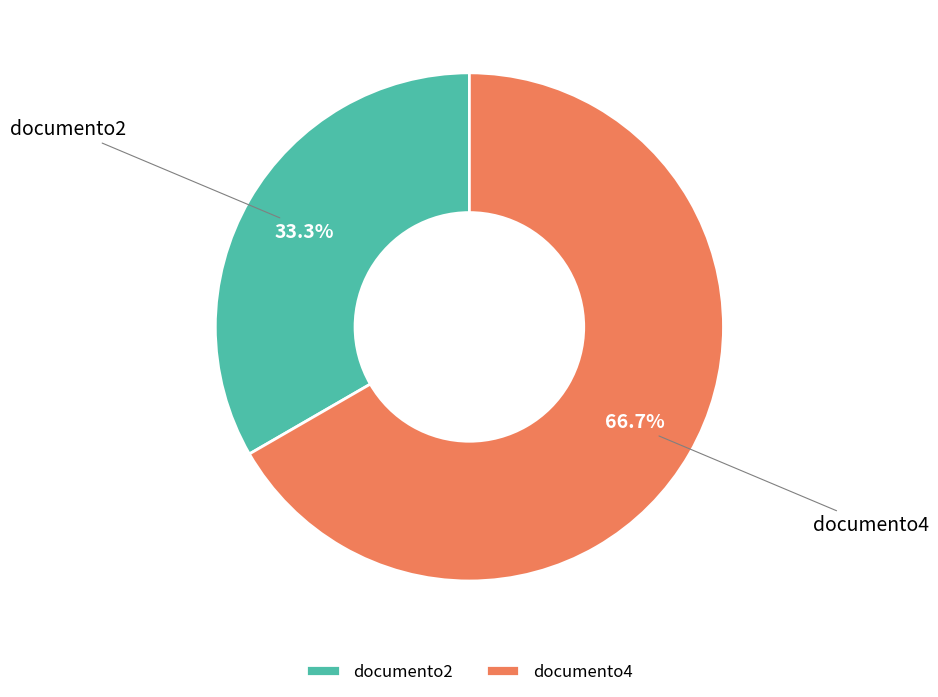

Between documento2 and documento4, which is larger?

documento4